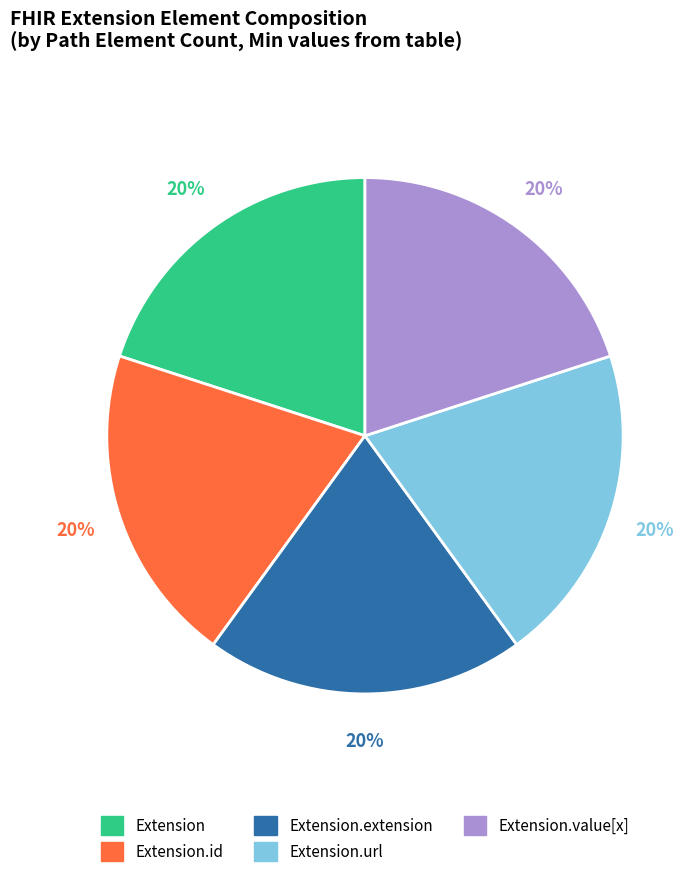

Is there a majority slice in this chart?

No